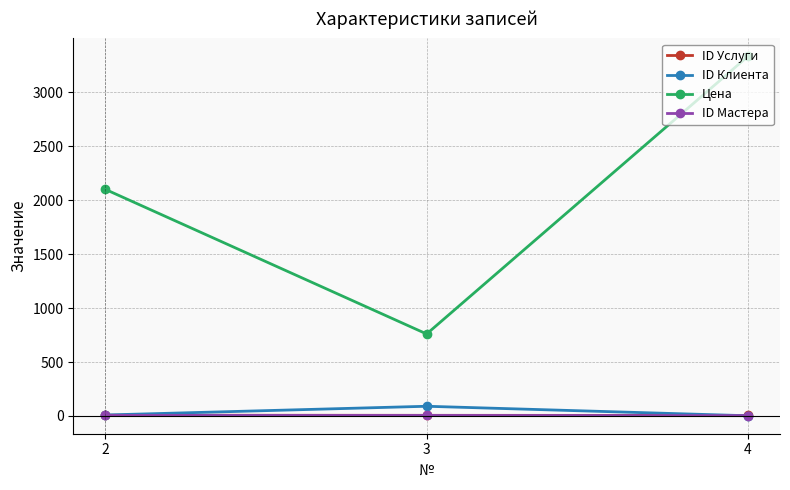

Which series has the largest total across all categories?

Цена